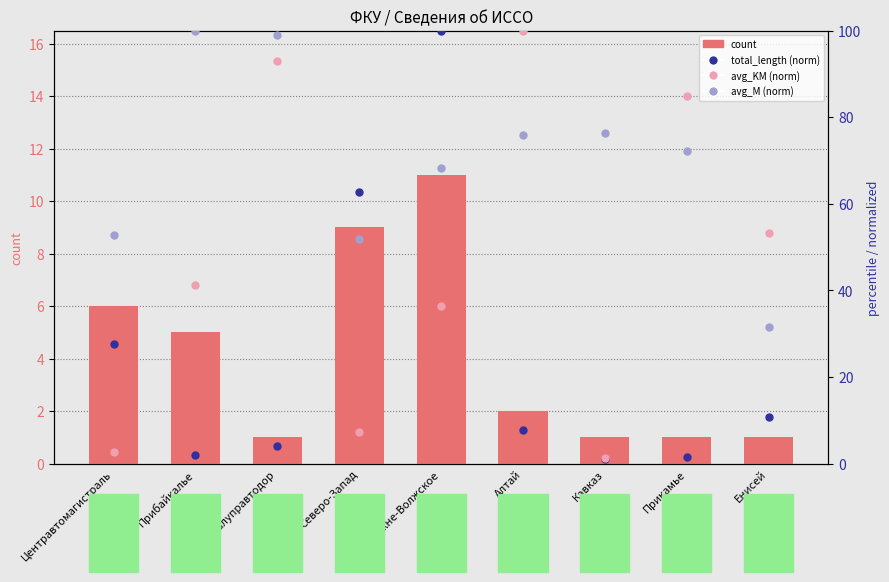

Which series reaches the maximum Y coordinate?

total_length (norm)